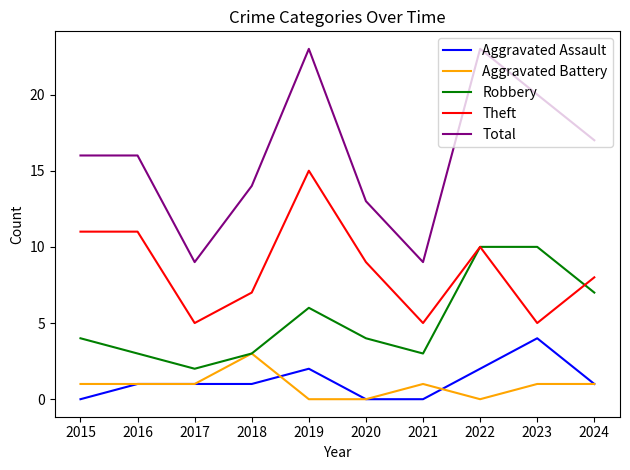

The value of Aggravated Assault at 2024 is 1. True or false?

True